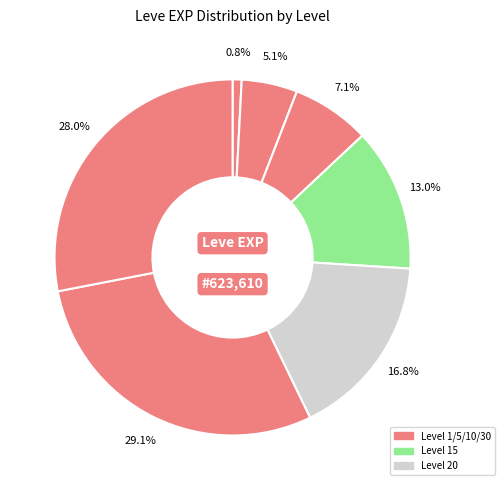

Count the number of slices in the pie.

7